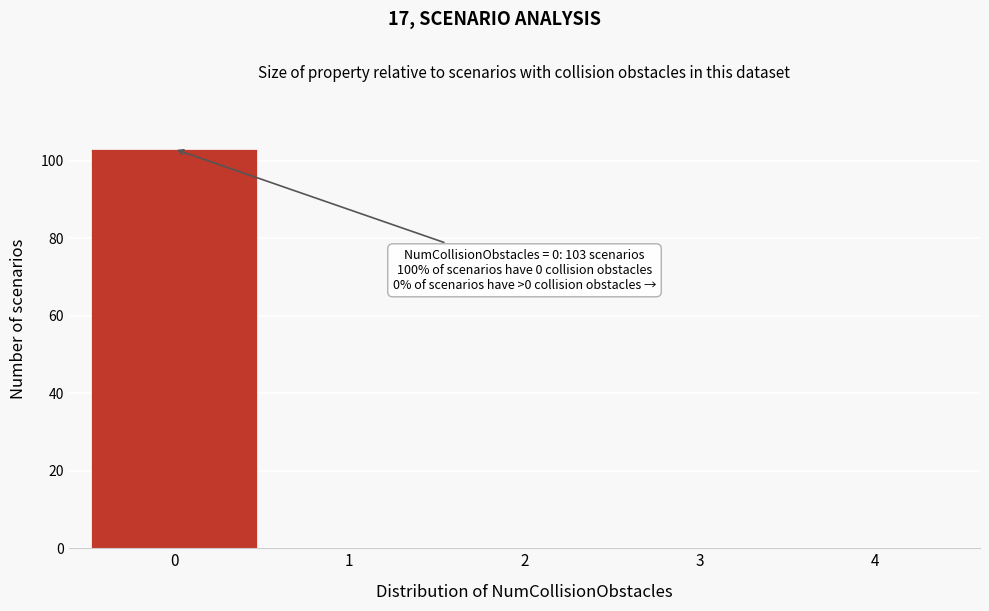

Reading right to left, extract all data points from this chart.

4=0	3=0	2=0	1=0	0=103